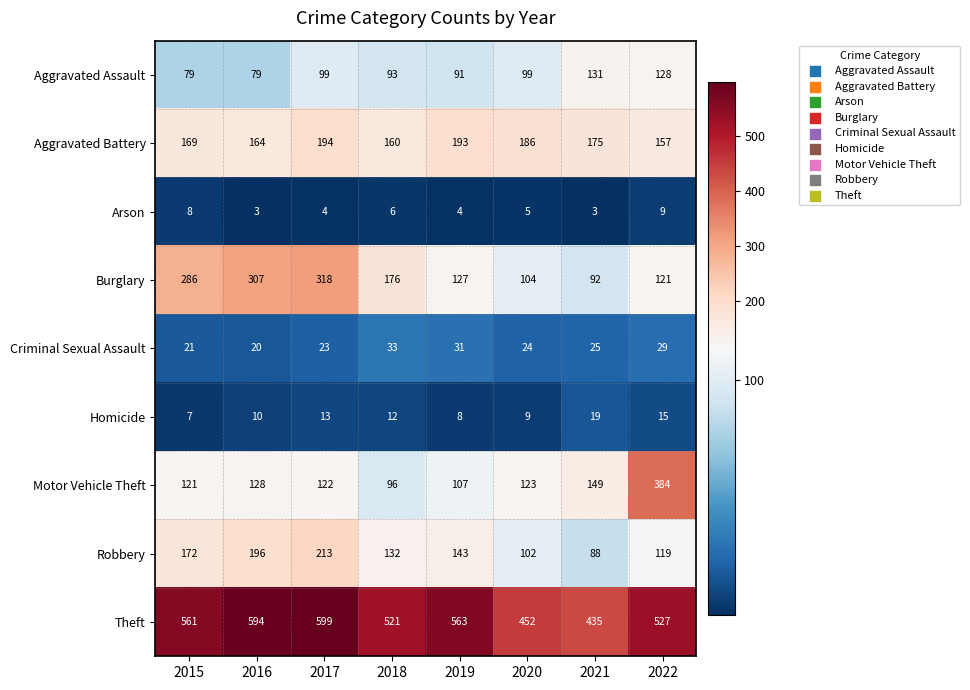

What is the total value across all series at 2021?

1117